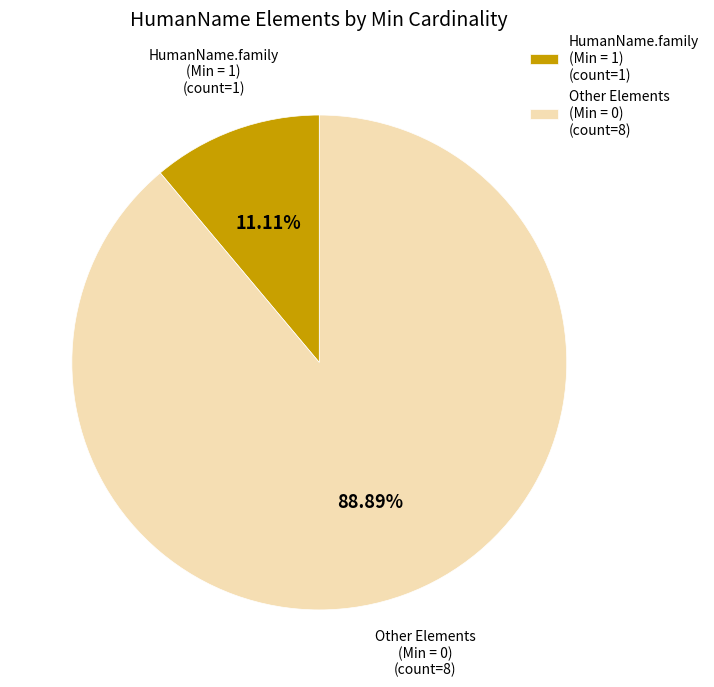

Which slice is the largest?

Other Elements (Min = 0) (count=8)